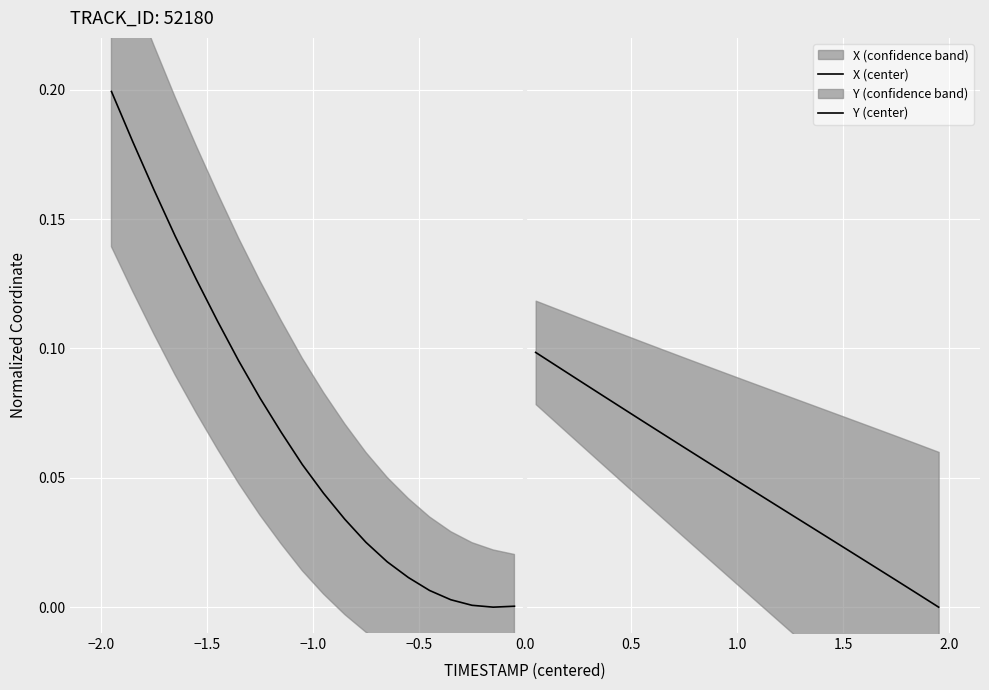

Is the value of X (center) at 16 greater than the value of Y (center) at 0.5?

No